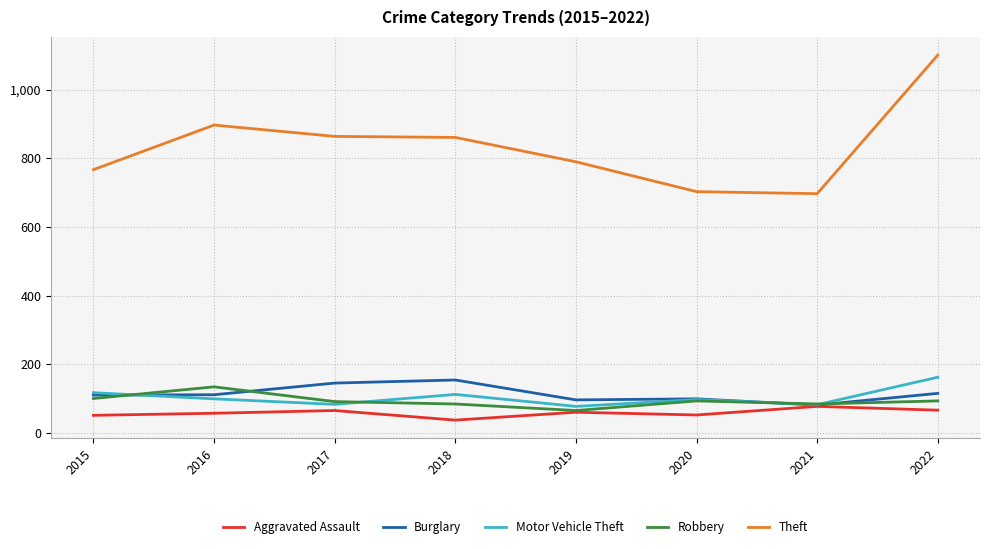

True or false: Theft has more than 2 points higher than both neighbors.

False